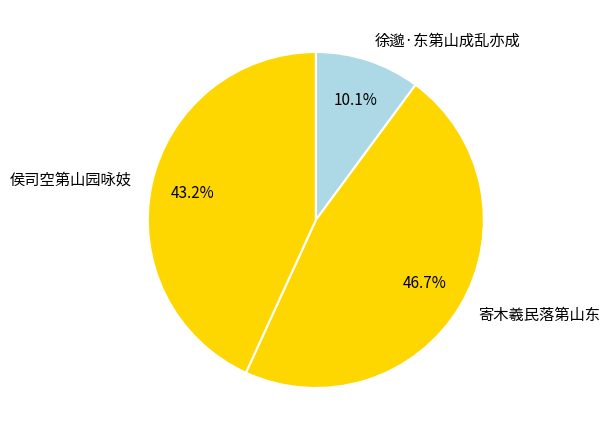

Is there a majority slice in this chart?

No